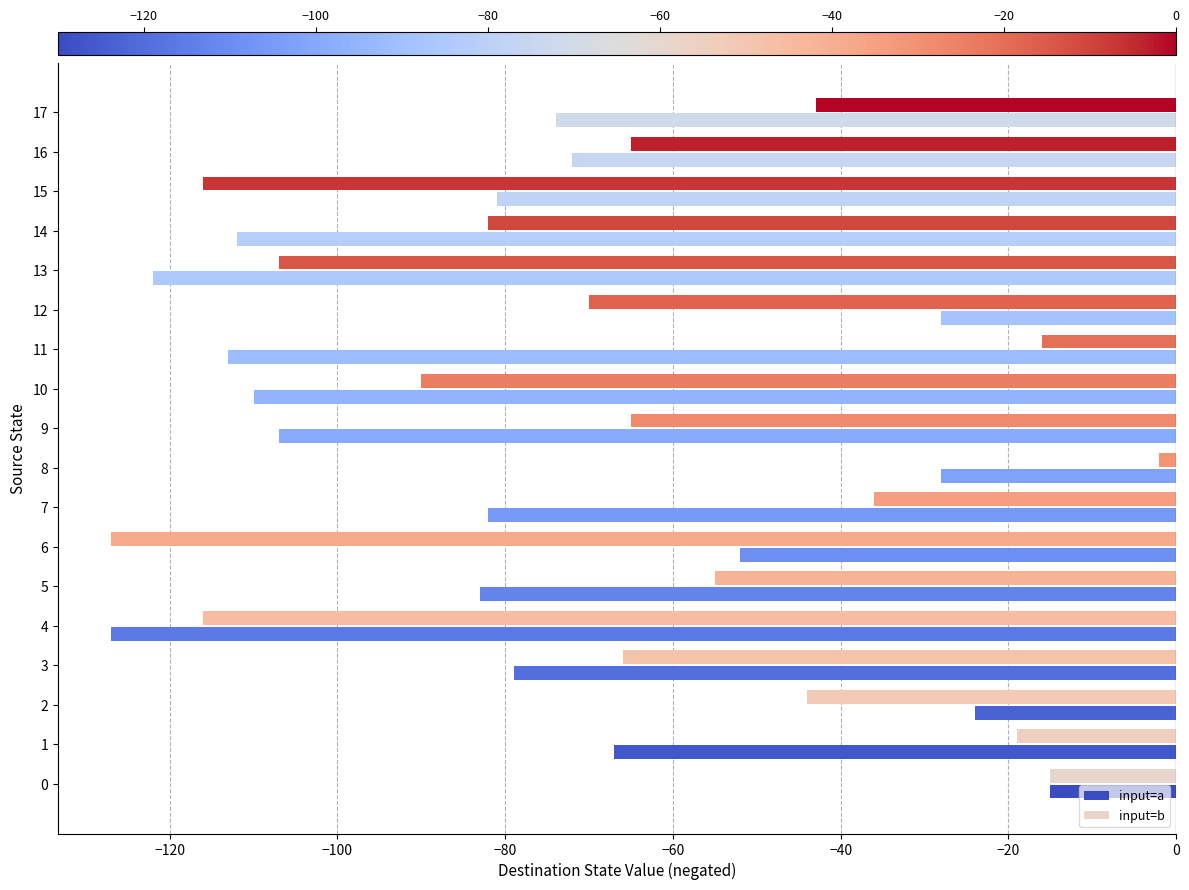

What is the approximate value of input=b at 13, to the nearest 50?

-100